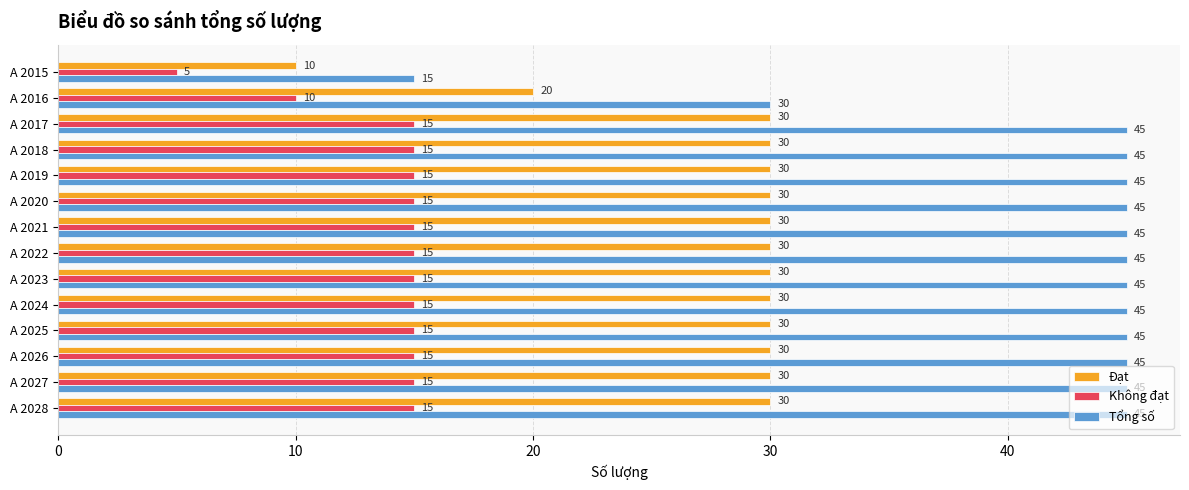

What is the lowest value of the Đạt series?

10